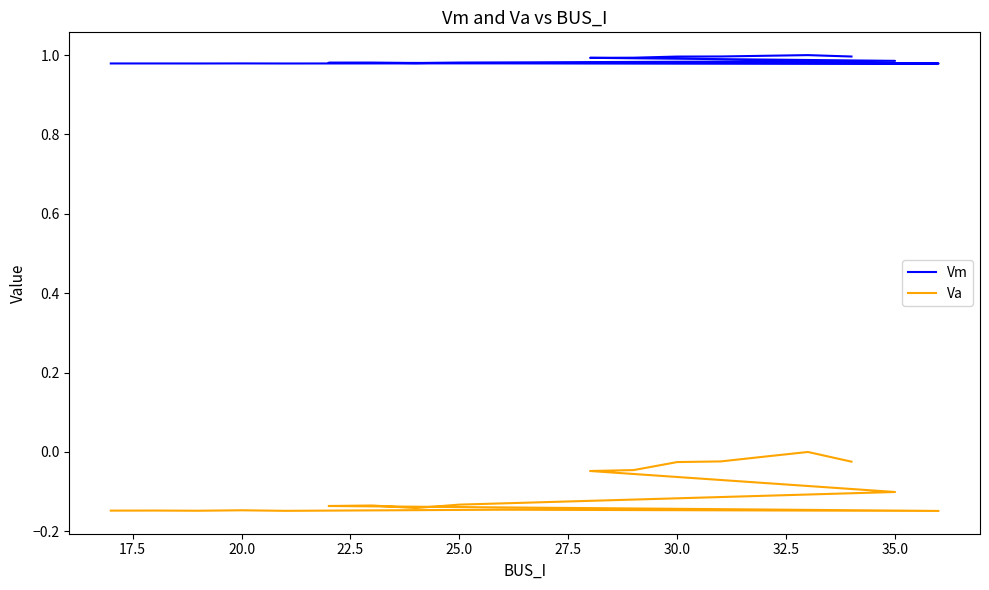

The Vm series shows 0.4 at 20.0. True or false?

False